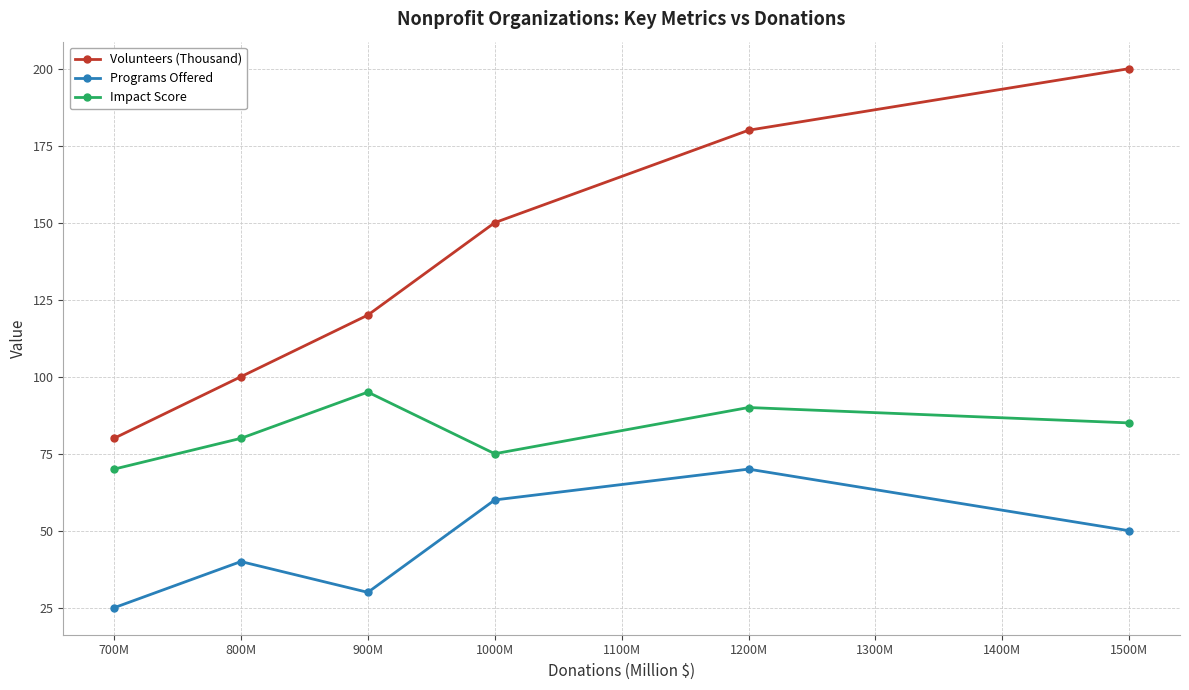

What is the difference between the maximum and minimum values in the Volunteers (Thousand) series?

120